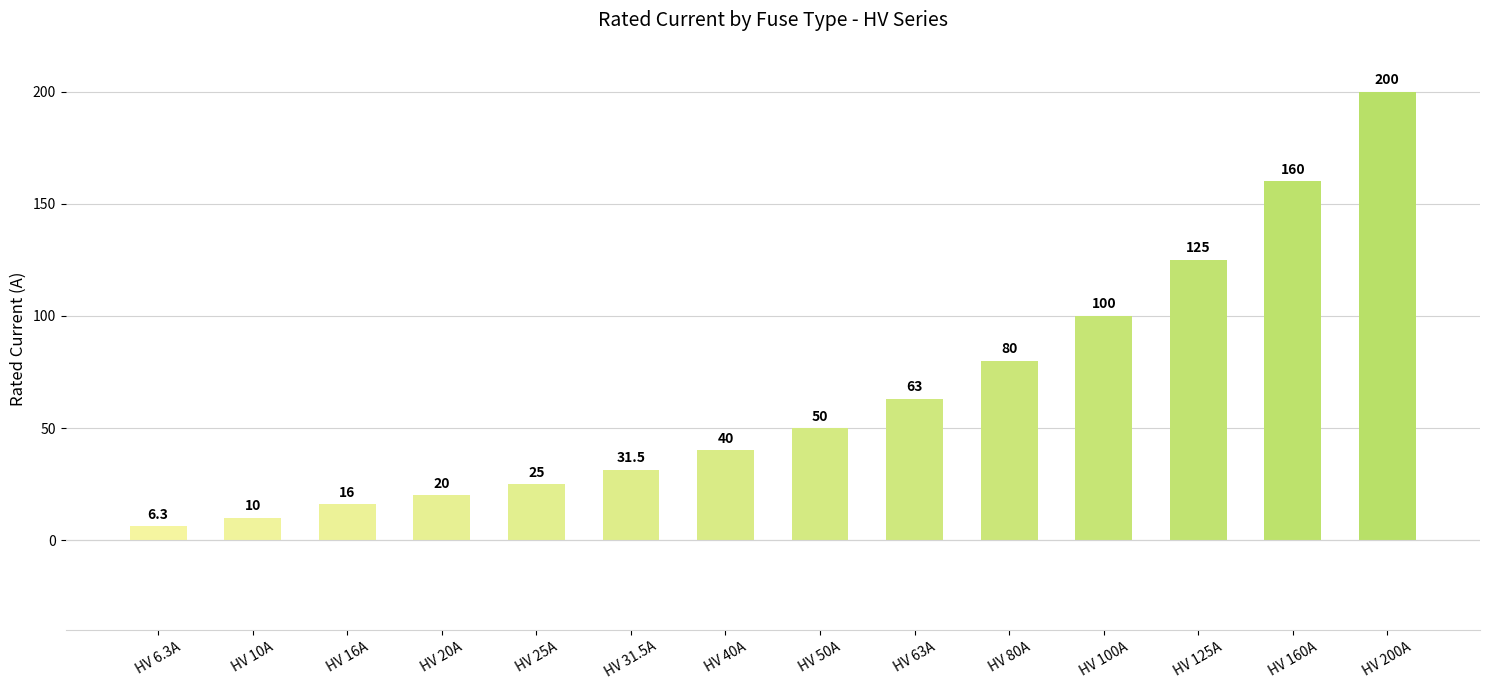

List the labels in order of value, largest first.

HV 200A, HV 160A, HV 125A, HV 100A, HV 80A, HV 63A, HV 50A, HV 40A, HV 31.5A, HV 25A, HV 20A, HV 16A, HV 10A, HV 6.3A